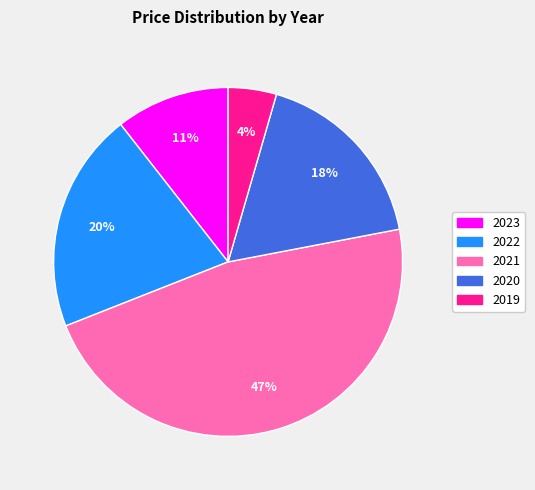

To the nearest percent, what portion does 2021 represent?

47%